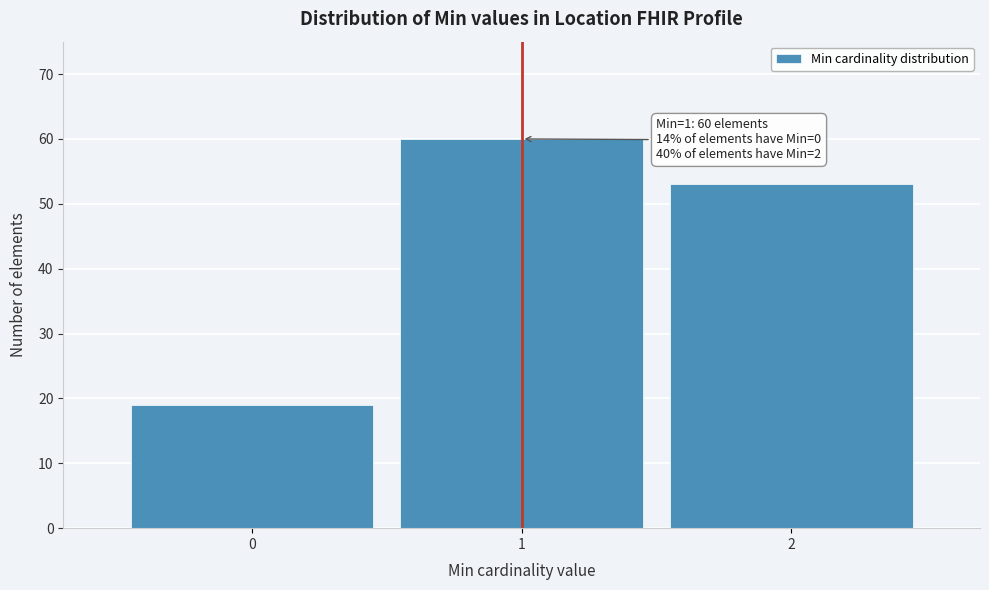

Reading left to right, extract all data points from this chart.

19	60	53